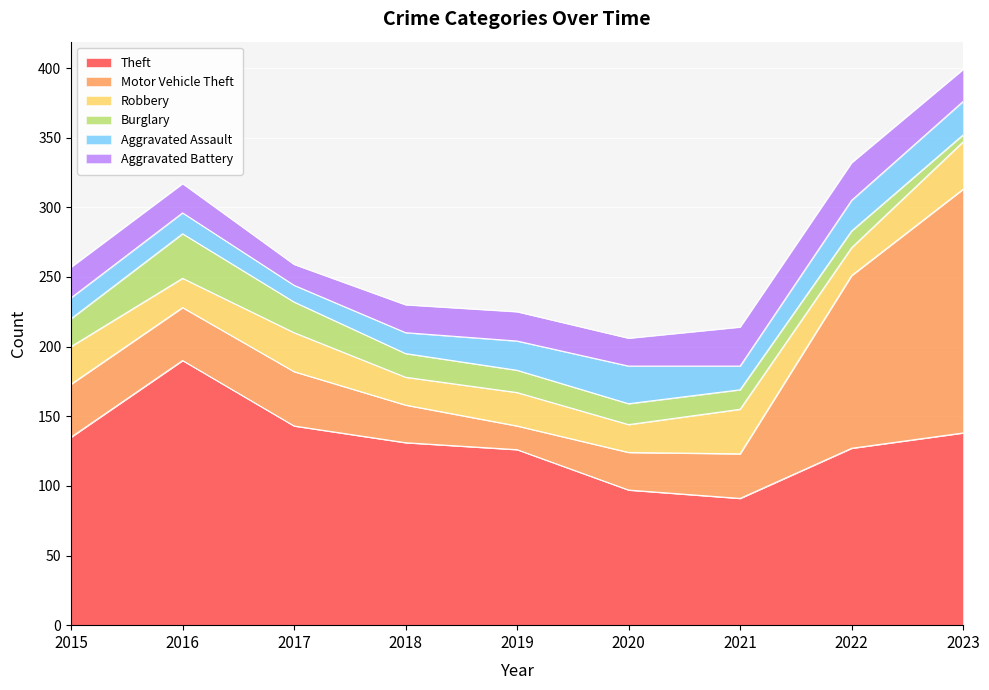

What is the value of the Theft point at the 2nd from the left?

190